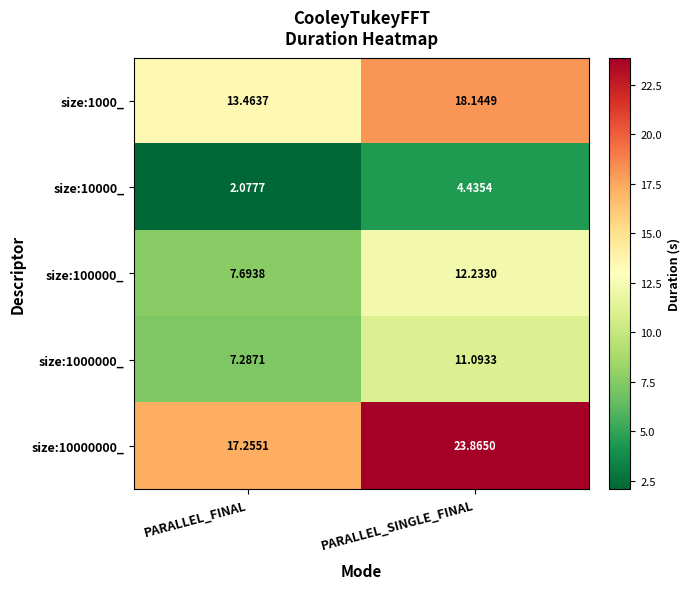

At which category is the sum across all series the highest?

PARALLEL_SINGLE_FINAL